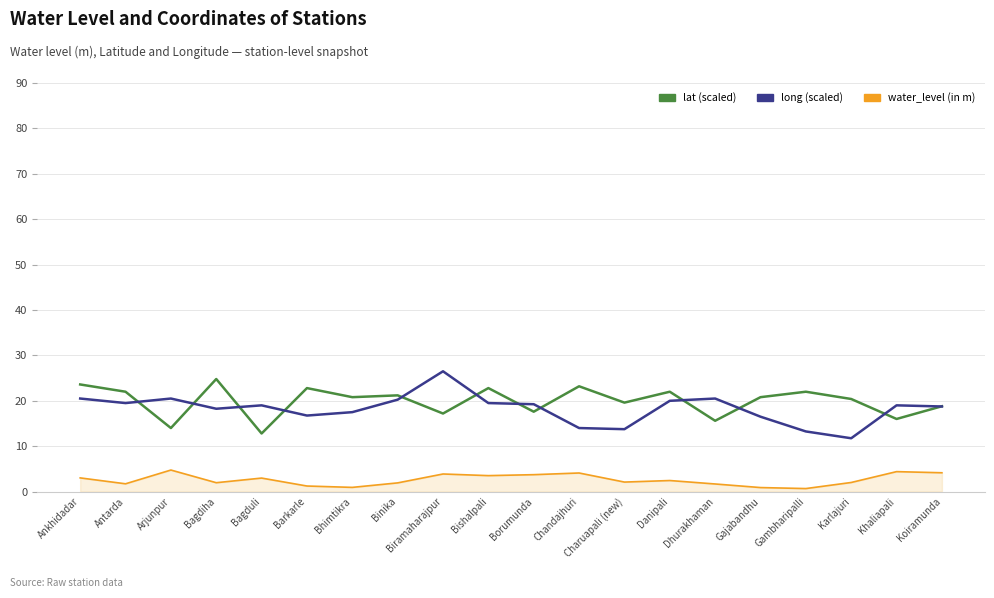

Which category has the lowest value in the long (scaled) series?

Karlajuri